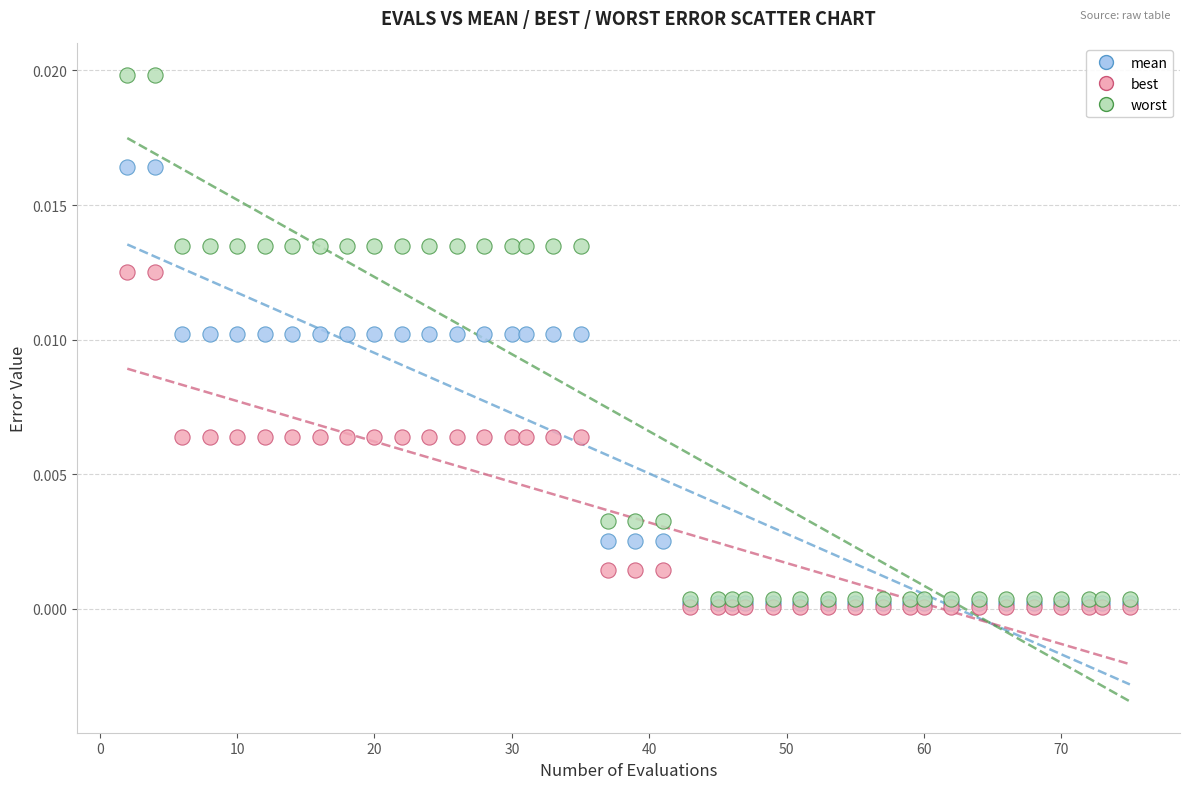

What are all the series names shown in the legend?

mean, best, worst